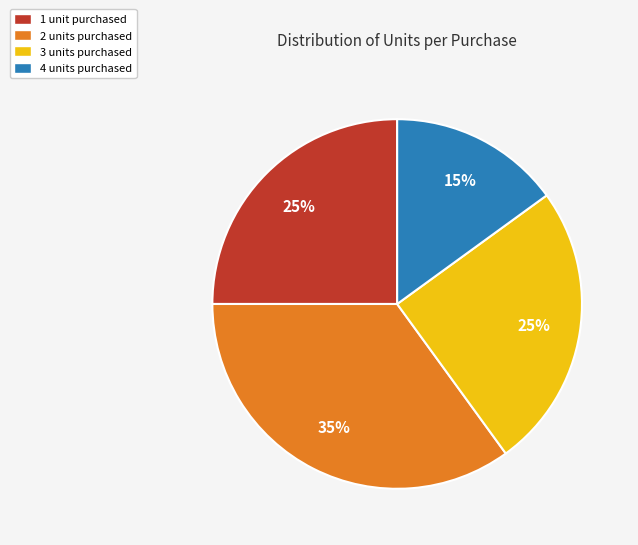

Is the sum of 3 units purchased and 4 units purchased greater than half?

No